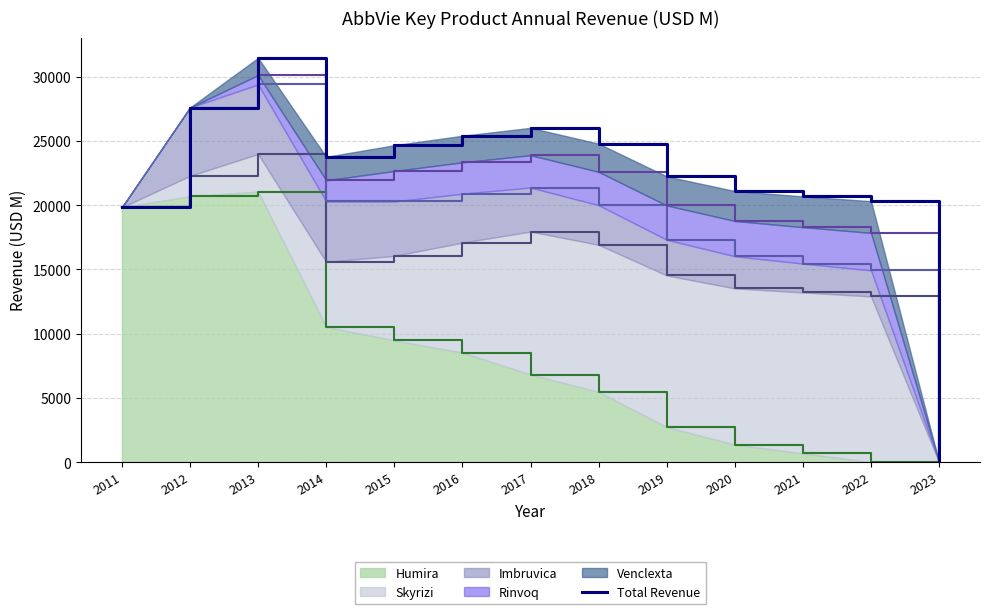

What is the maximum value shown in the chart?

31460.3